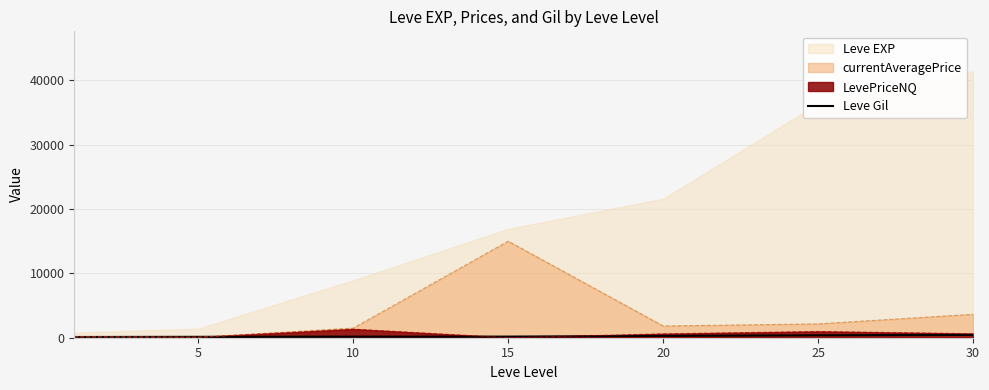

Between 10 and 20, which is larger?

20